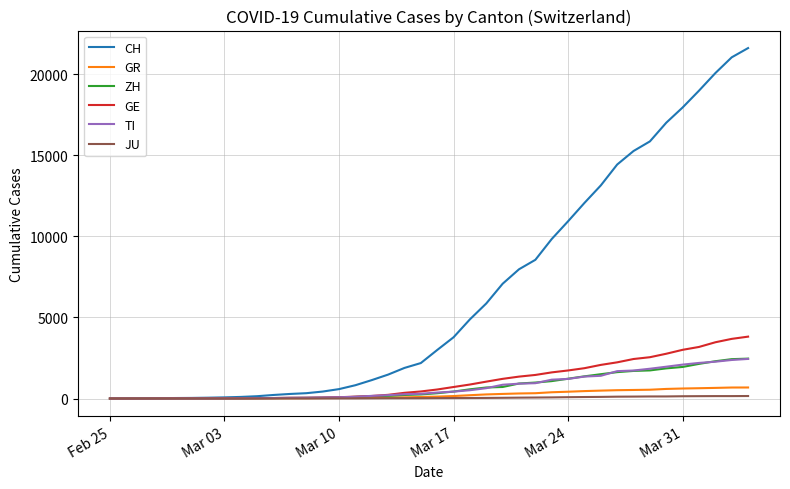

Which series has the widest spread of values?

CH